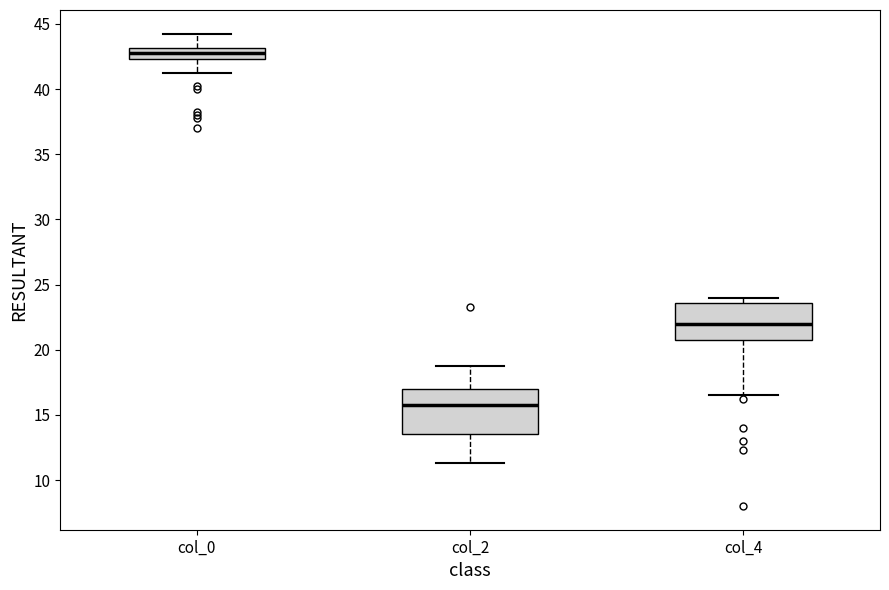

Where is the lower edge of the box for col_2 on the y-axis? The values are not printed on the chart, so give them approximately, as read against the axis.

13.5